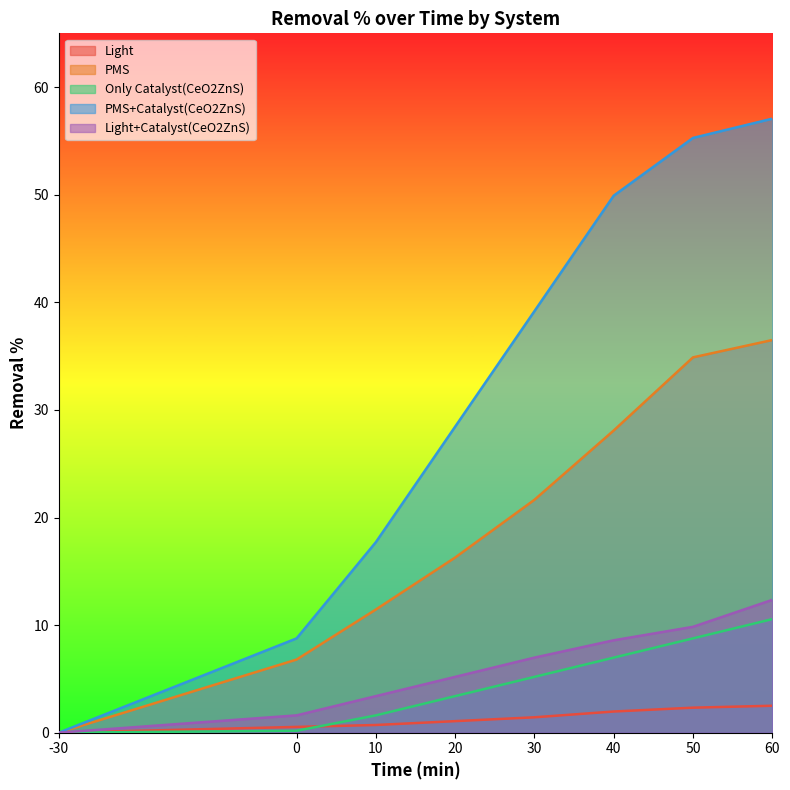

True or false: Light and PMS+Catalyst(CeO2ZnS) cross at least once.

False